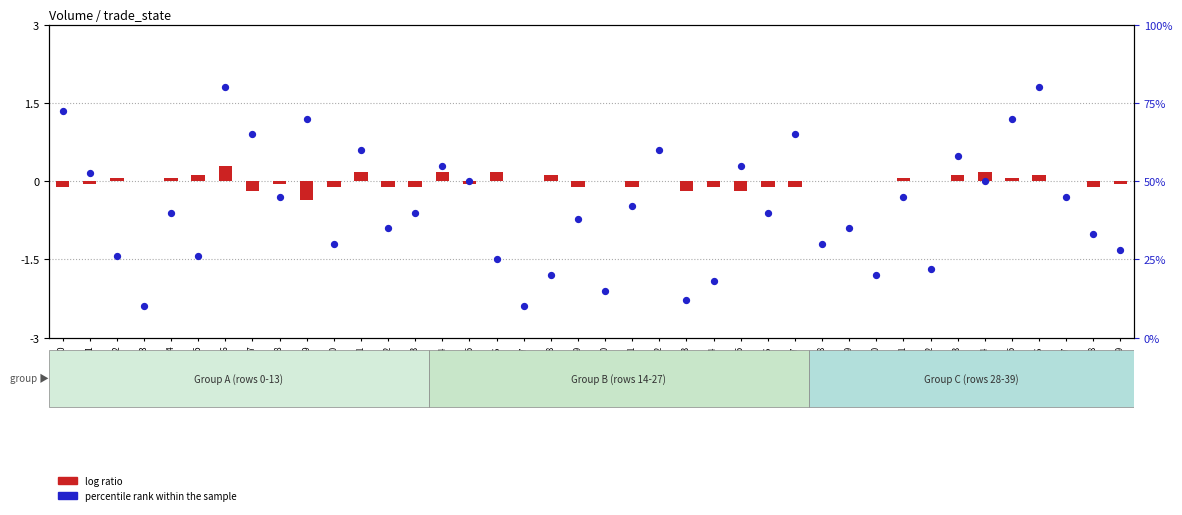

Which series reaches the minimum Y coordinate?

log ratio